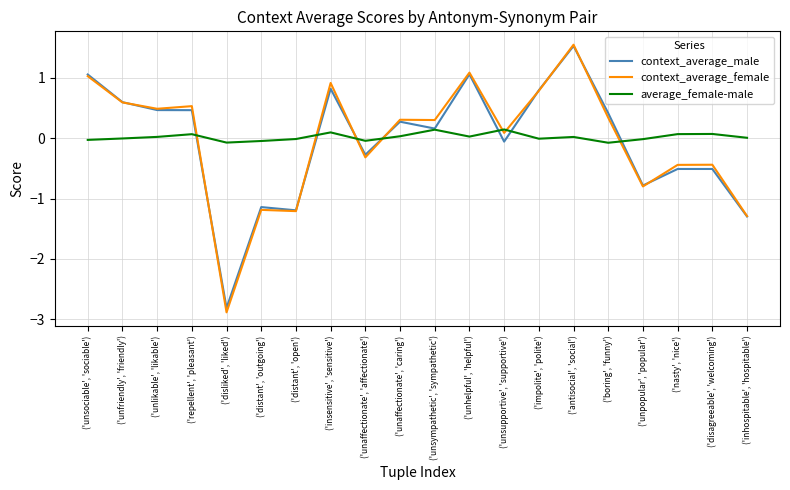

After their last crossing, which series has the higher values: average_female-male or context_average_male?

average_female-male